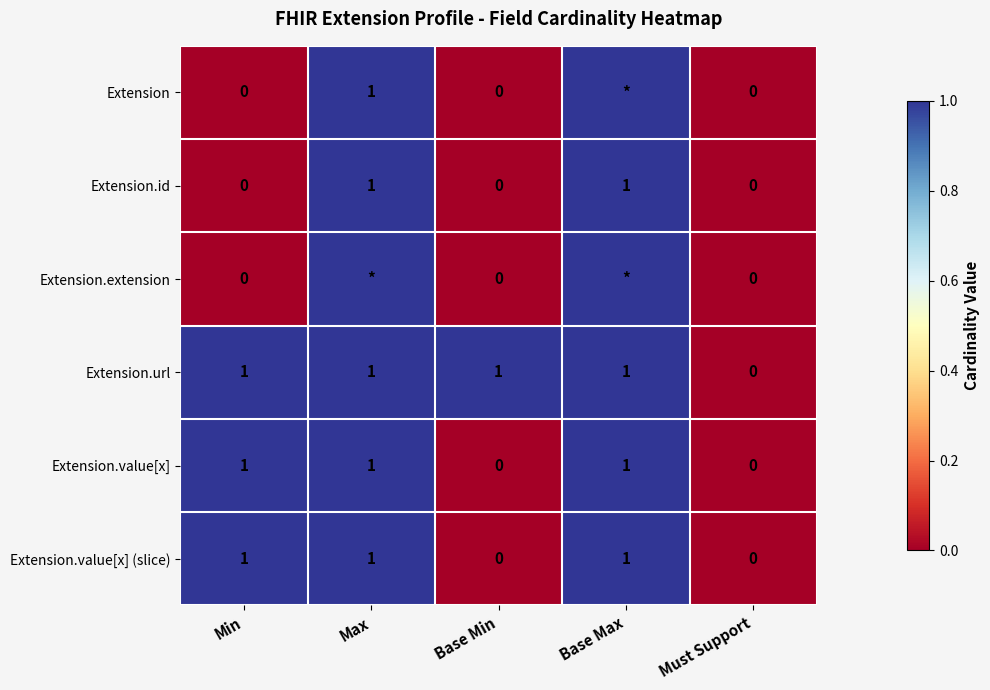

At which label does Extension.url reach its minimum?

Must Support